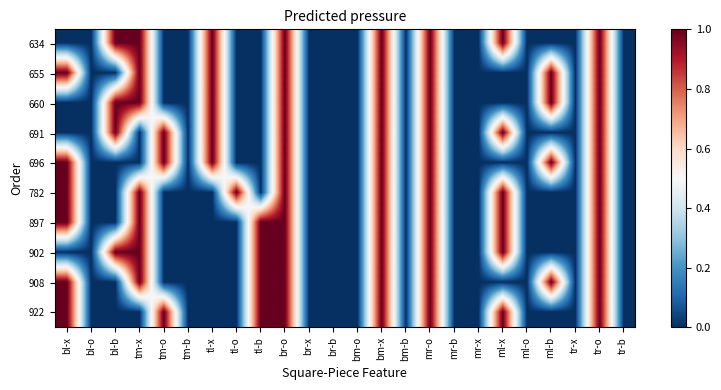

How many distinct data groups are displayed?

10